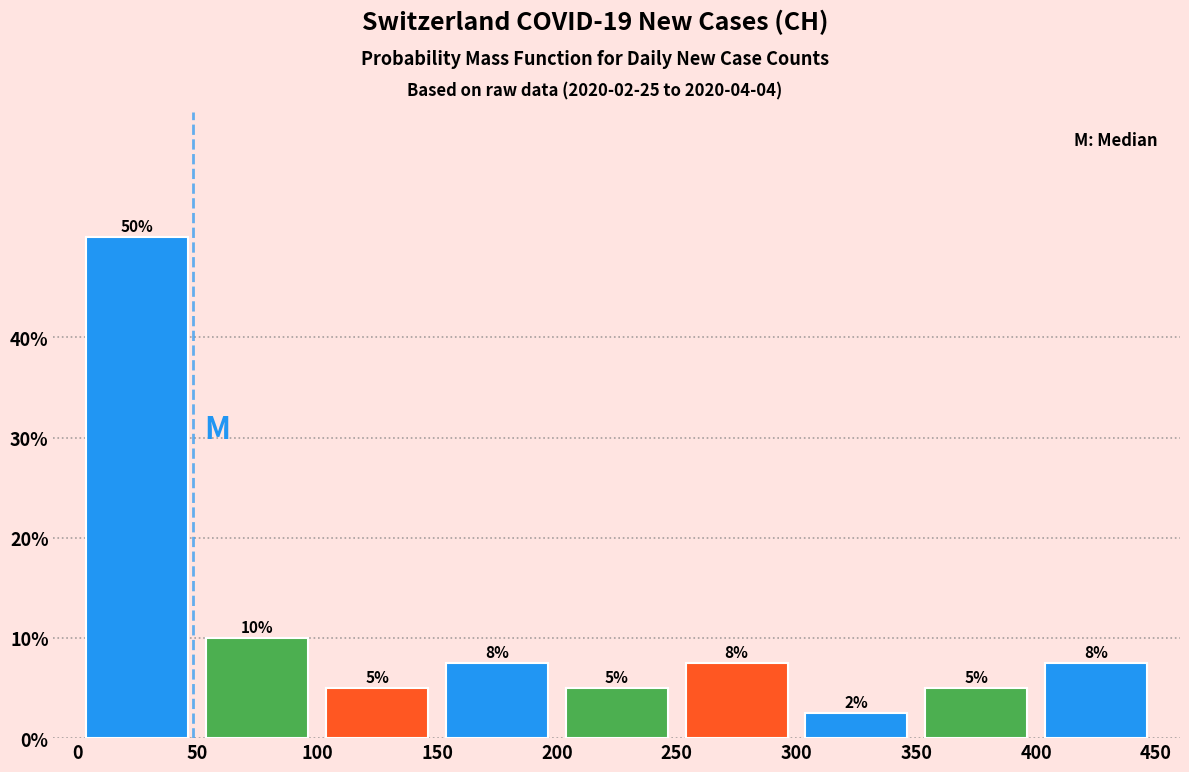

Over which range of the x-axis is the bar tallest?

0 to 50